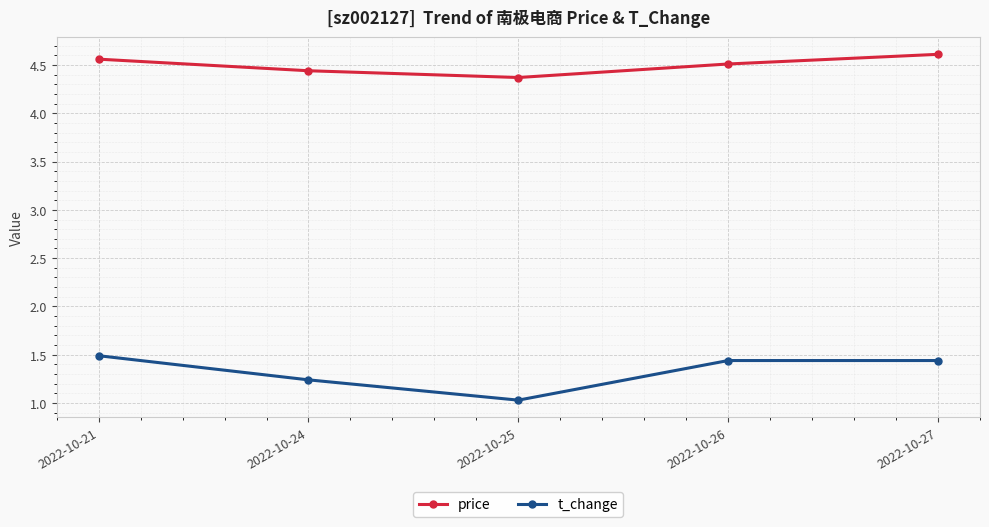

At 2022-10-21, list the series in order from smallest to largest.

t_change, price